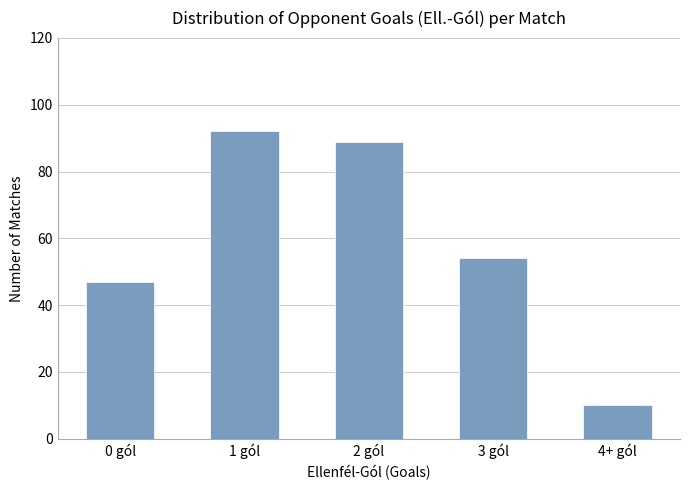

What is the label of the 1st bar from the left?

0 gól